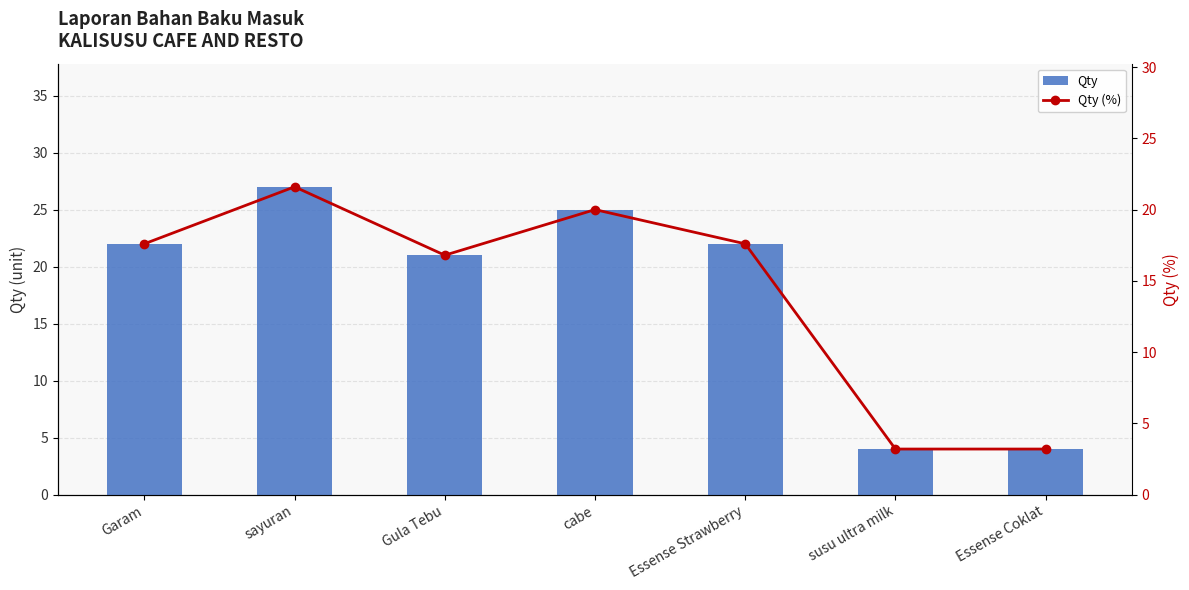

What are all the series names shown in the legend?

Qty, Qty (%)